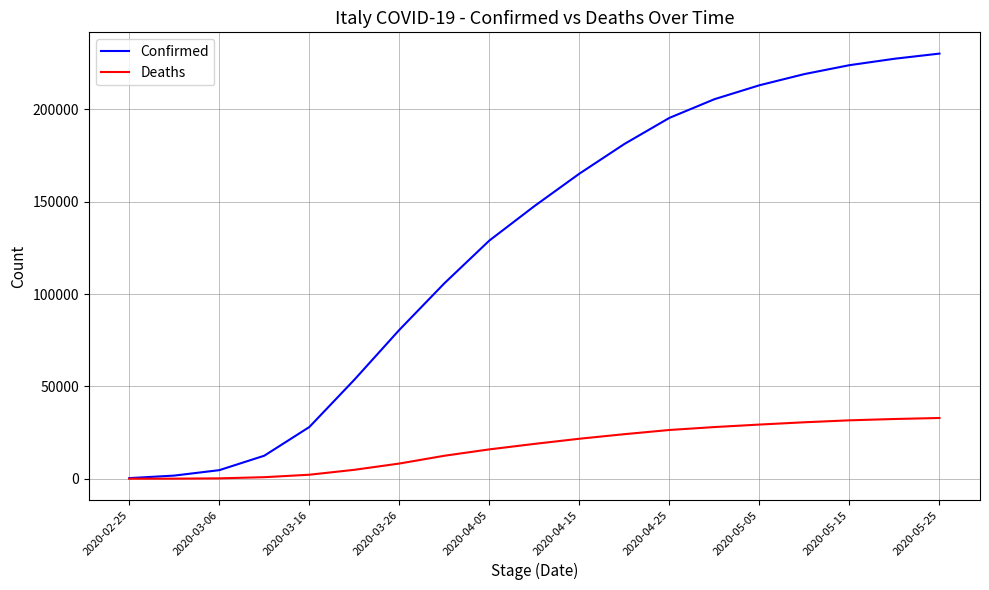

Rank the series by their maximum value, from highest to lowest.

Confirmed, Deaths